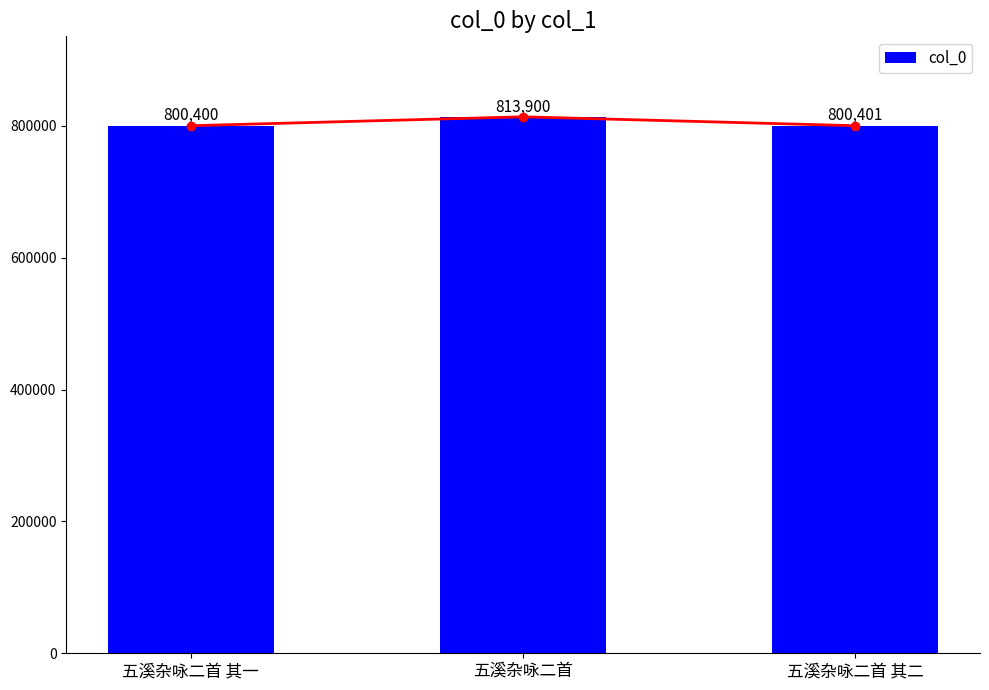

What is the sum of all values?

2414701